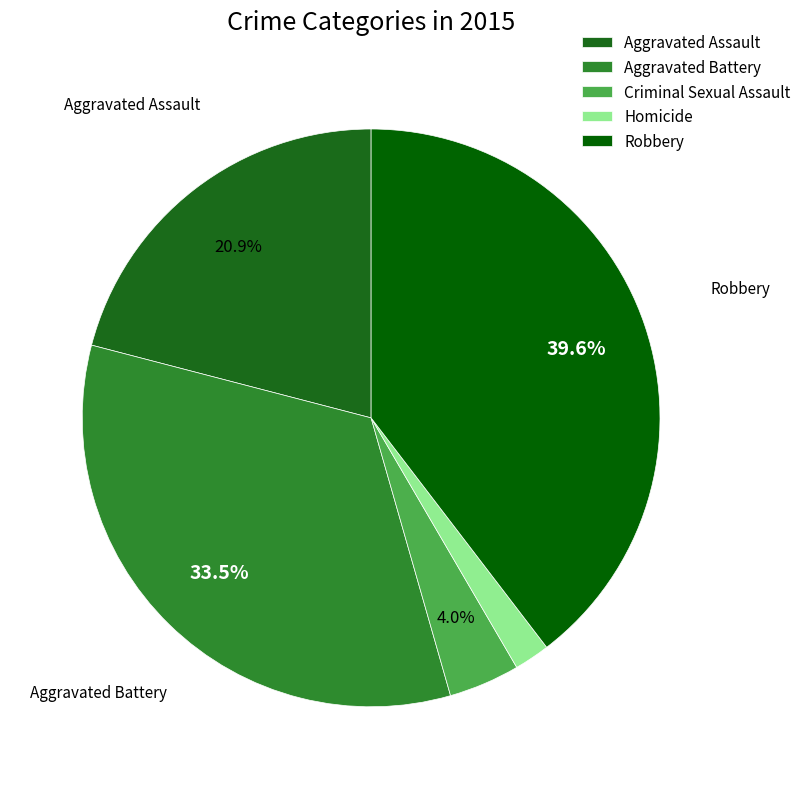

To the nearest percent, what is the combined percentage of Criminal Sexual Assault and Homicide?

6%